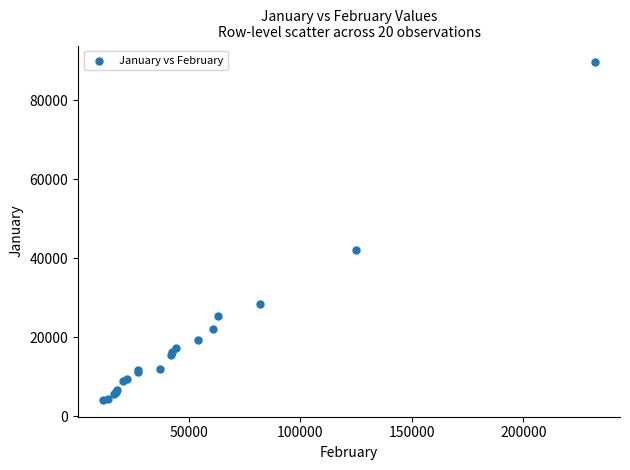

What Y value in the scatter plot is closest to 46857?

42204